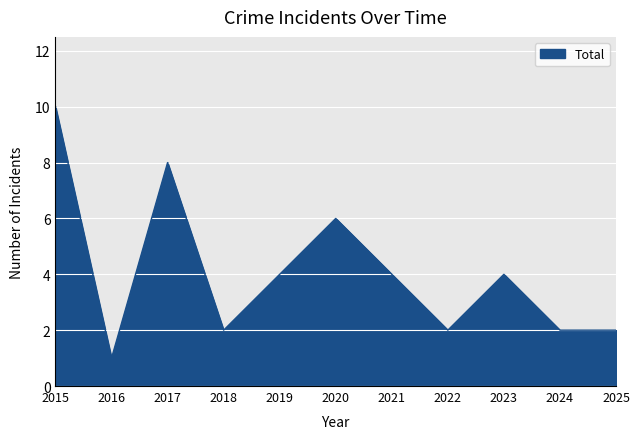

At which category does the data reach its first local peak?

2017